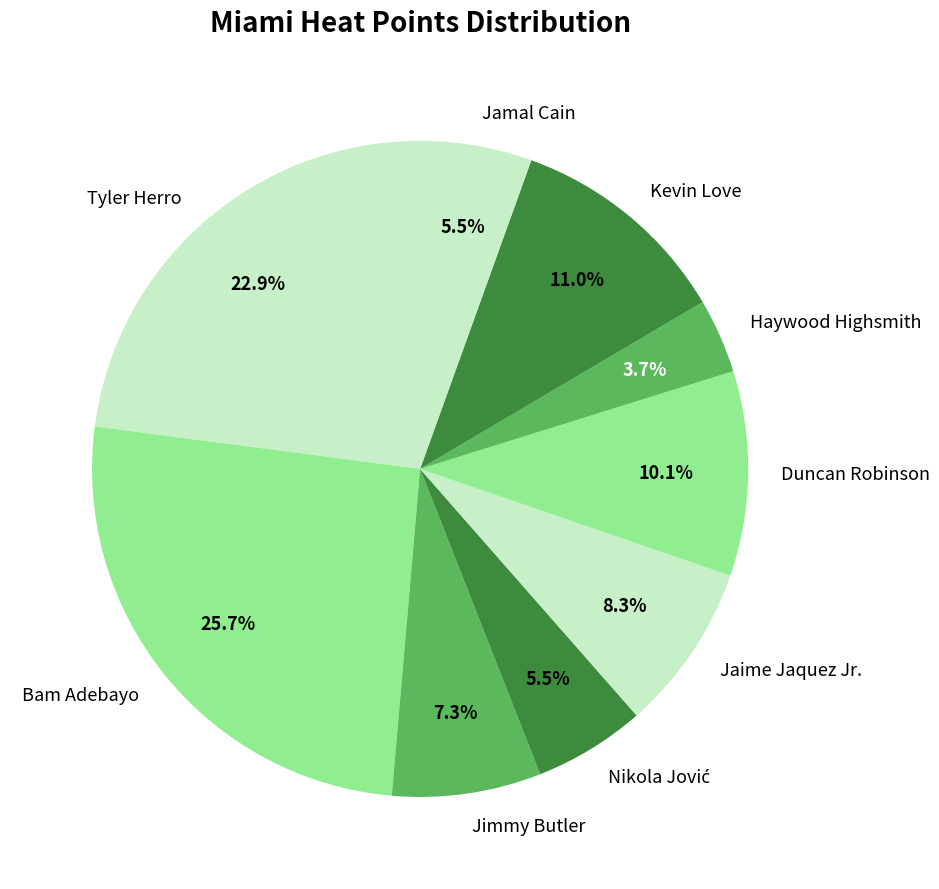

Do Duncan Robinson and Haywood Highsmith together represent more than half of the pie?

No